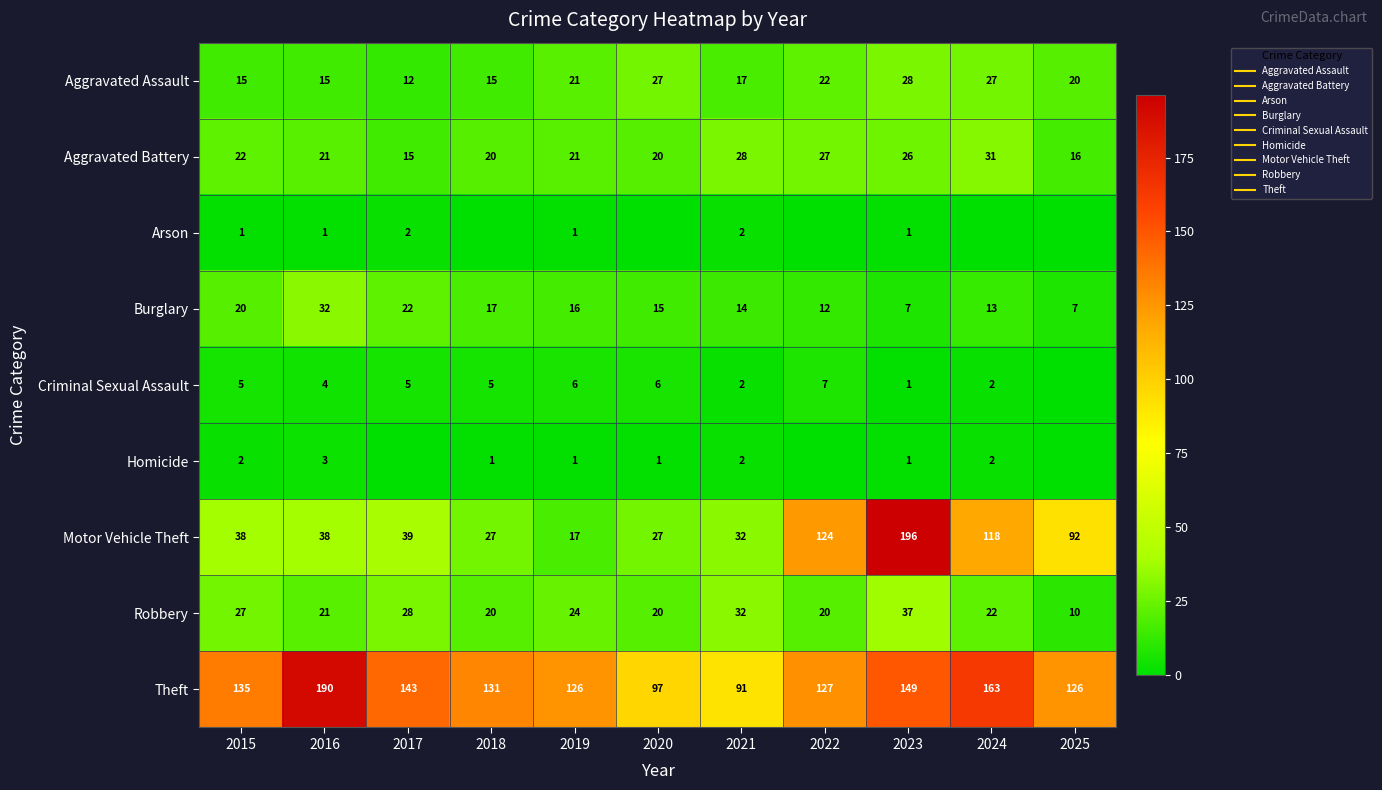

What is the highest value of the Criminal Sexual Assault series?

7